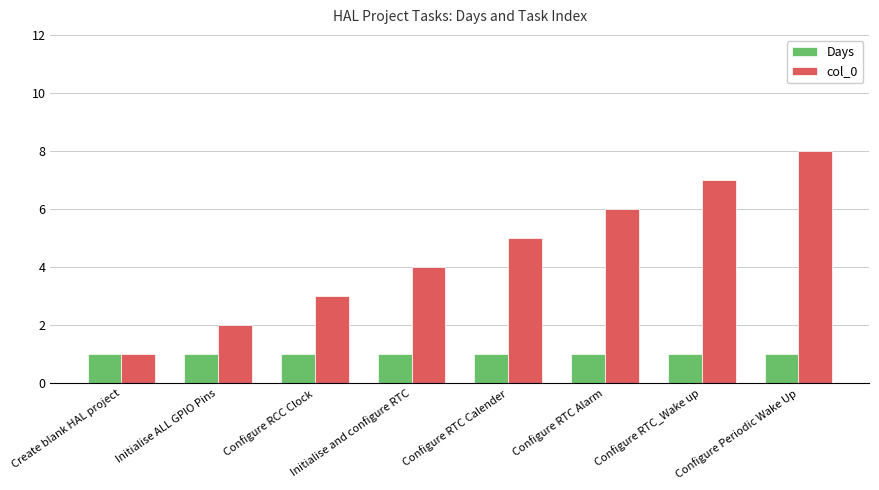

Rank the series by their maximum value, from highest to lowest.

col_0, Days